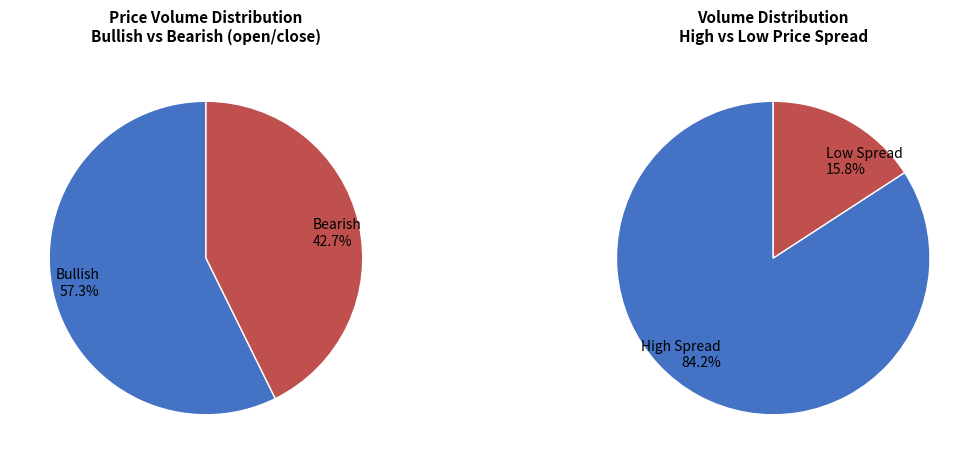

How many segments does this pie chart have?

2